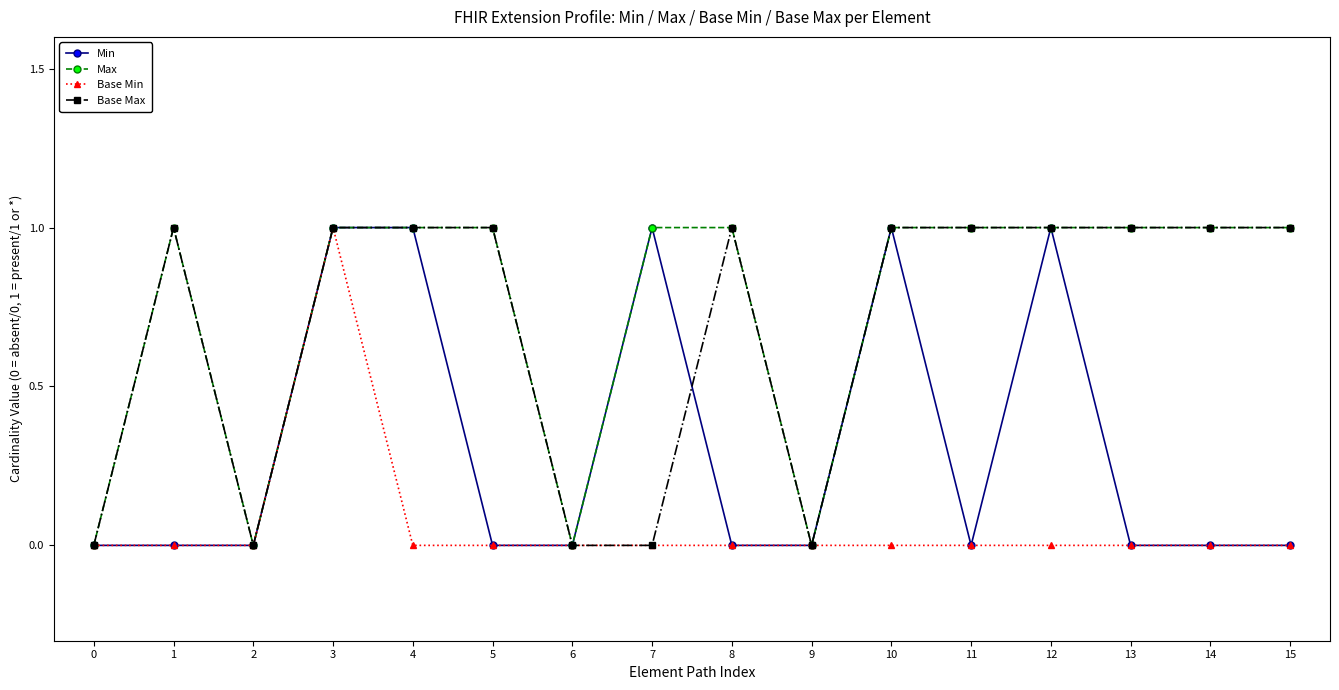

What are all the series names shown in the legend?

Min, Max, Base Min, Base Max